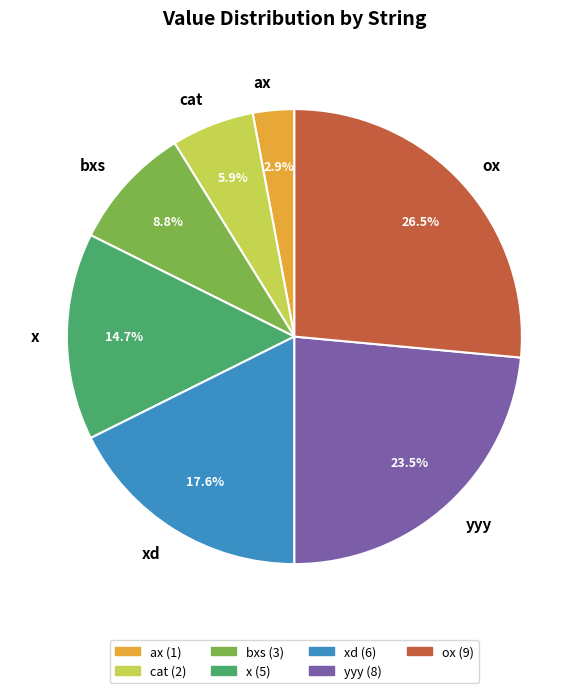

Does any single category account for the majority?

No